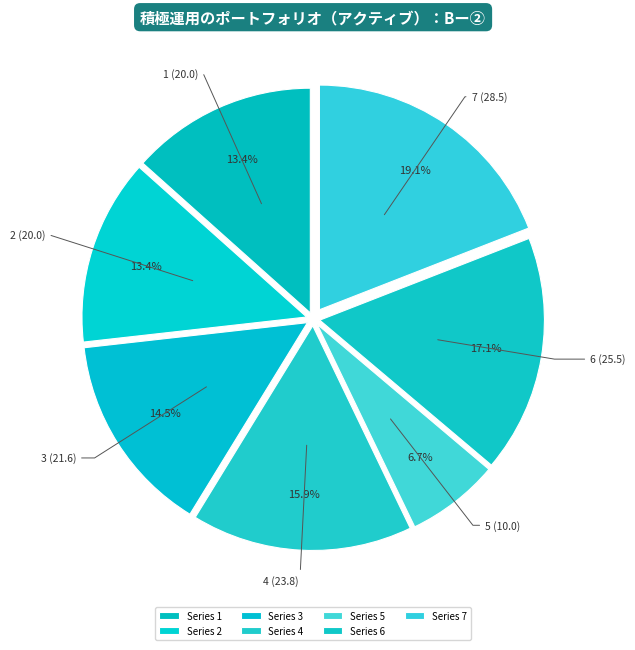

Which slice is the smallest?

5